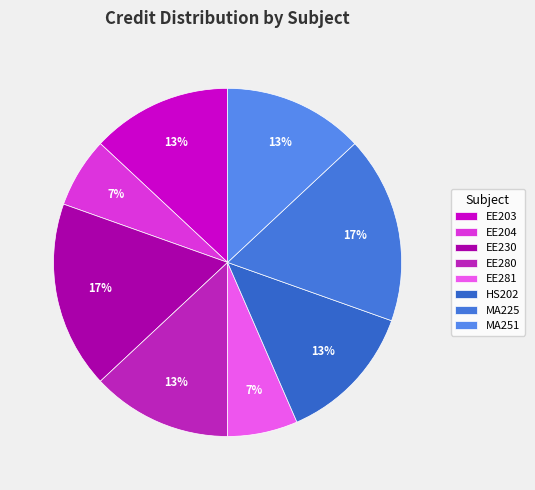

Is HS202 the majority of the pie?

No